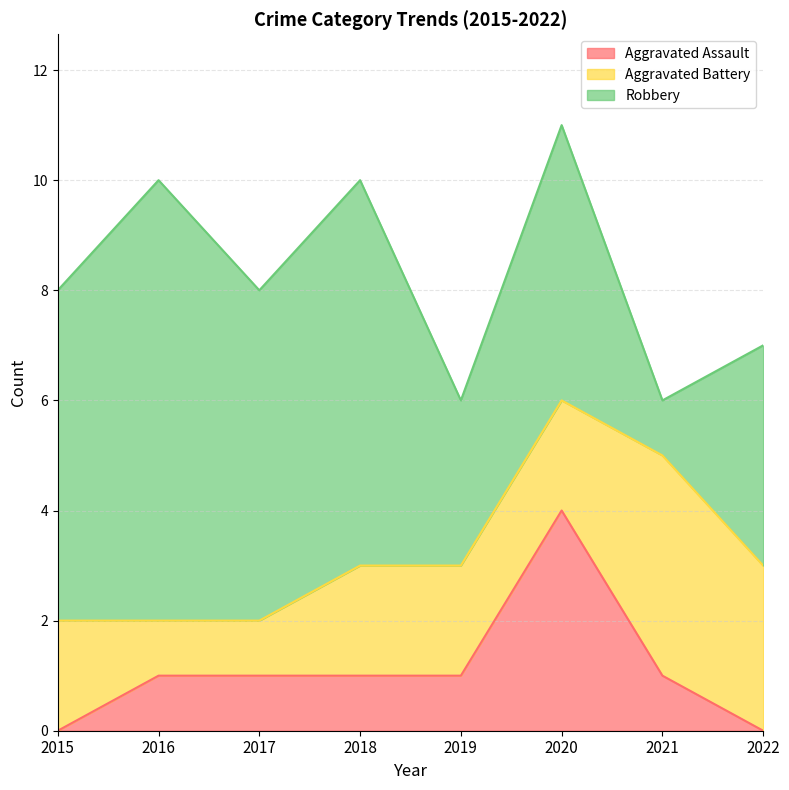

List the labels in order of Robbery value, smallest first.

2021, 2019, 2022, 2020, 2015, 2017, 2018, 2016